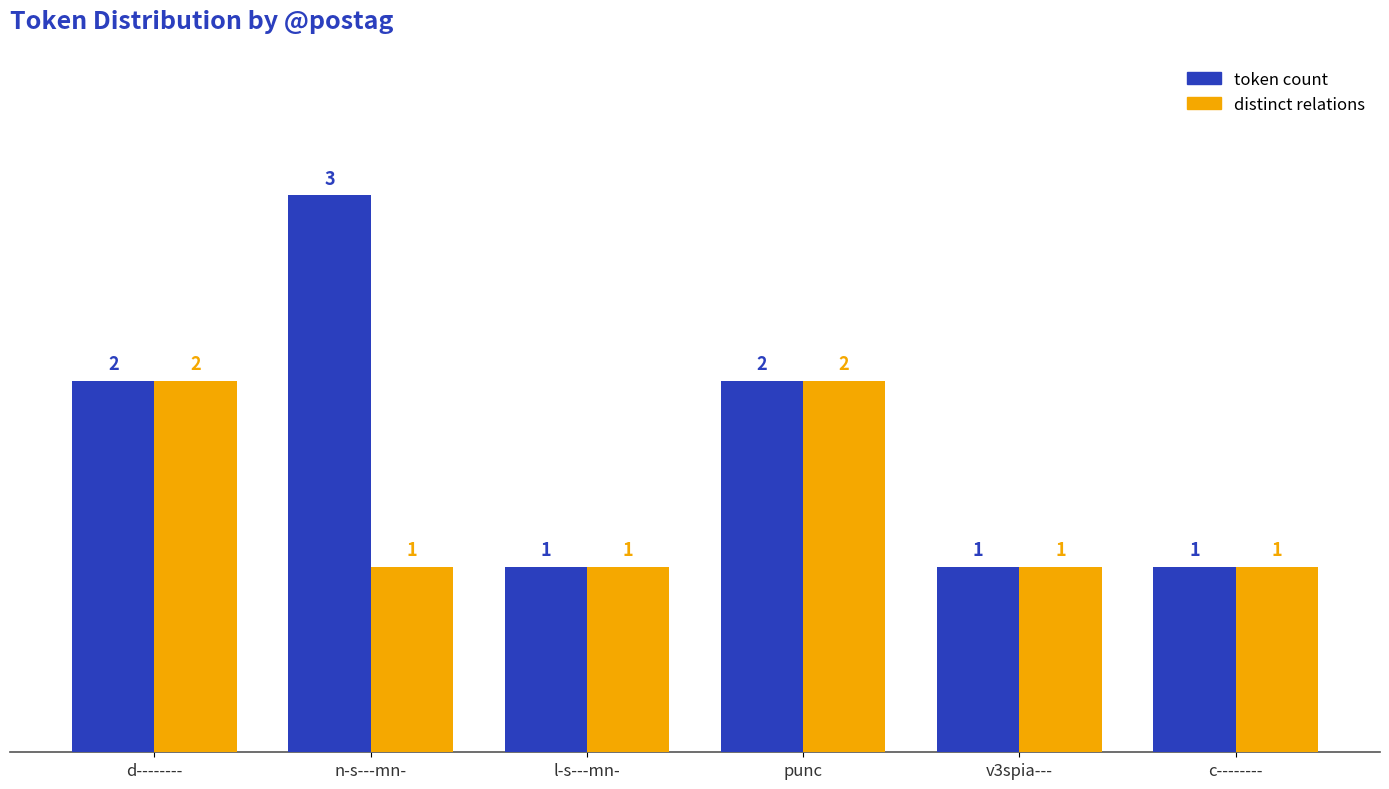

Count the number of data series in this chart.

2